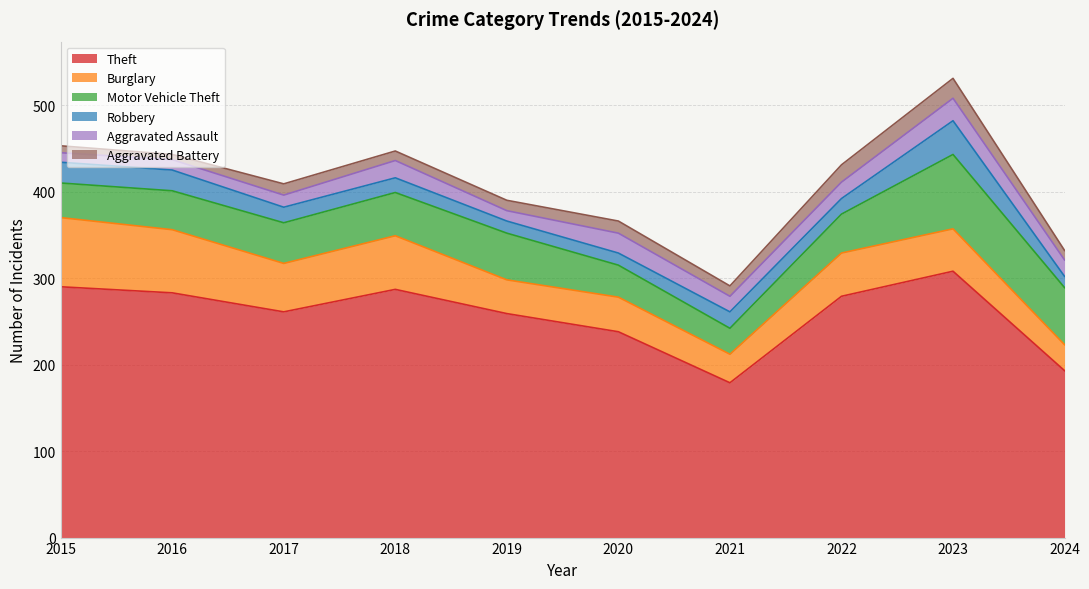

Is it true that Aggravated Assault equals 19 at 2022?

True